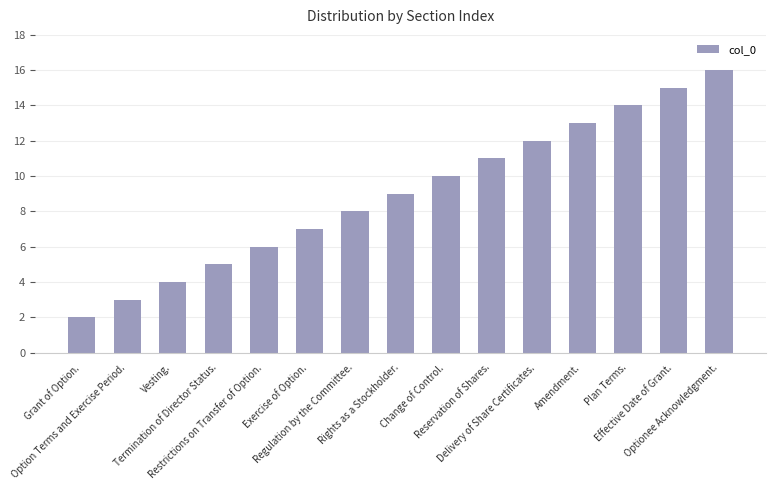

List the labels in order of value, largest first.

Optionee Acknowledgment., Effective Date of Grant., Plan Terms., Amendment., Delivery of Share Certificates., Reservation of Shares., Change of Control., Rights as a Stockholder., Regulation by the Committee., Exercise of Option., Restrictions on Transfer of Option., Termination of Director Status., Vesting., Option Terms and Exercise Period., Grant of Option.